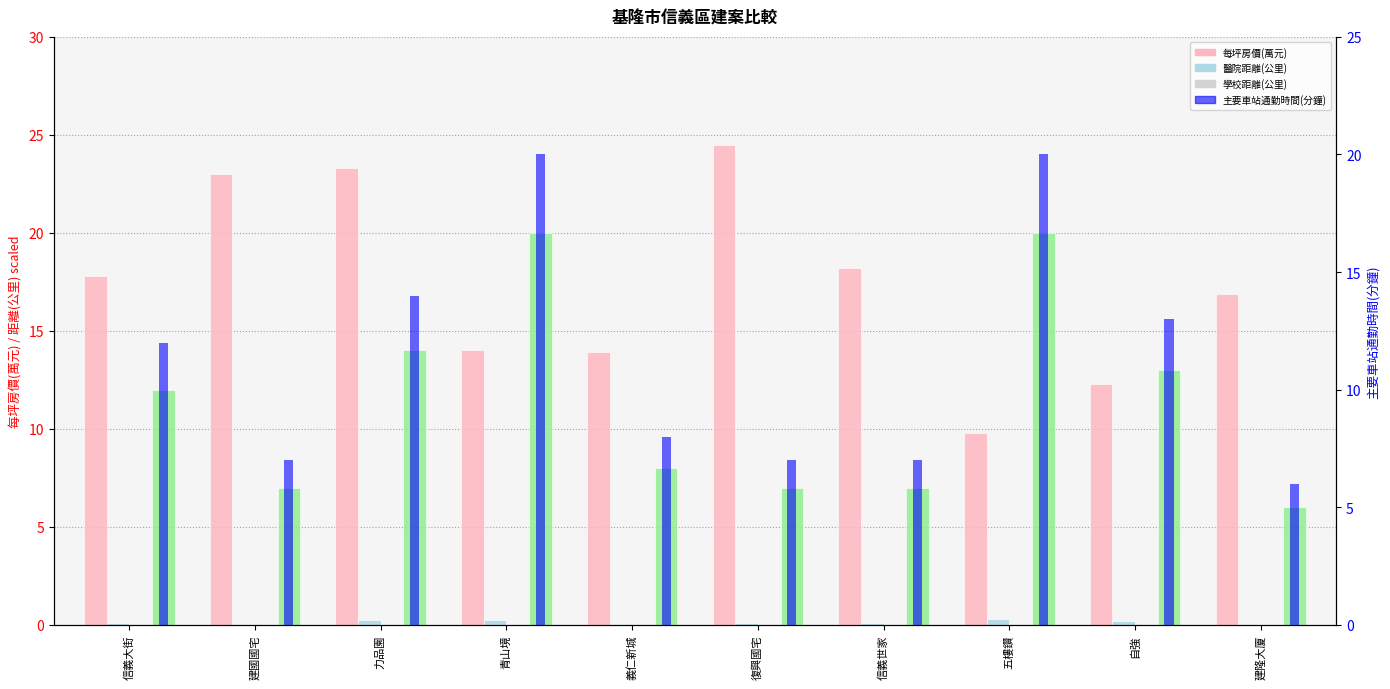

At which label is 主要車站通勤時間(分鐘) closest to 13?

自強